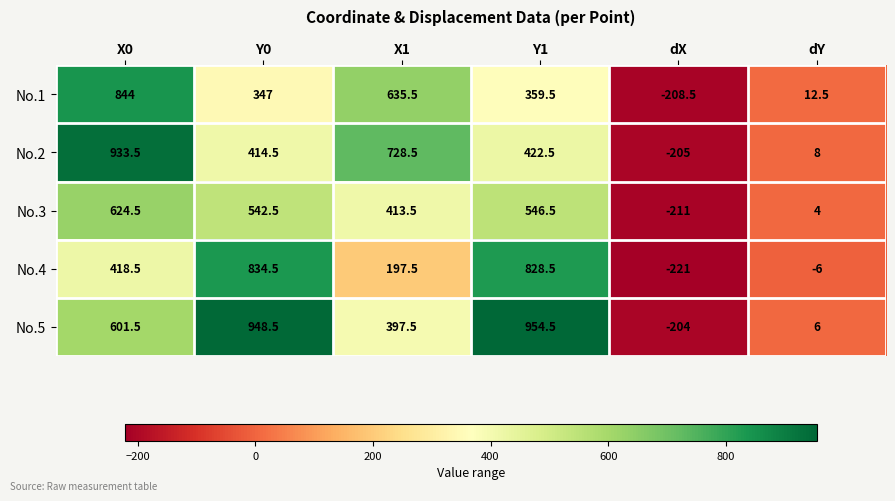

Read the No.5 value at Y0.

948.5